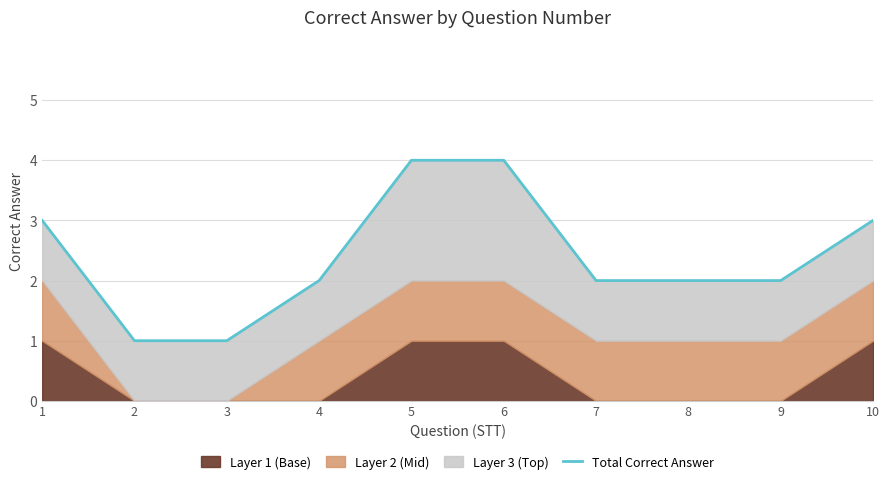

What is the sum of the values at 7 and 8?

4